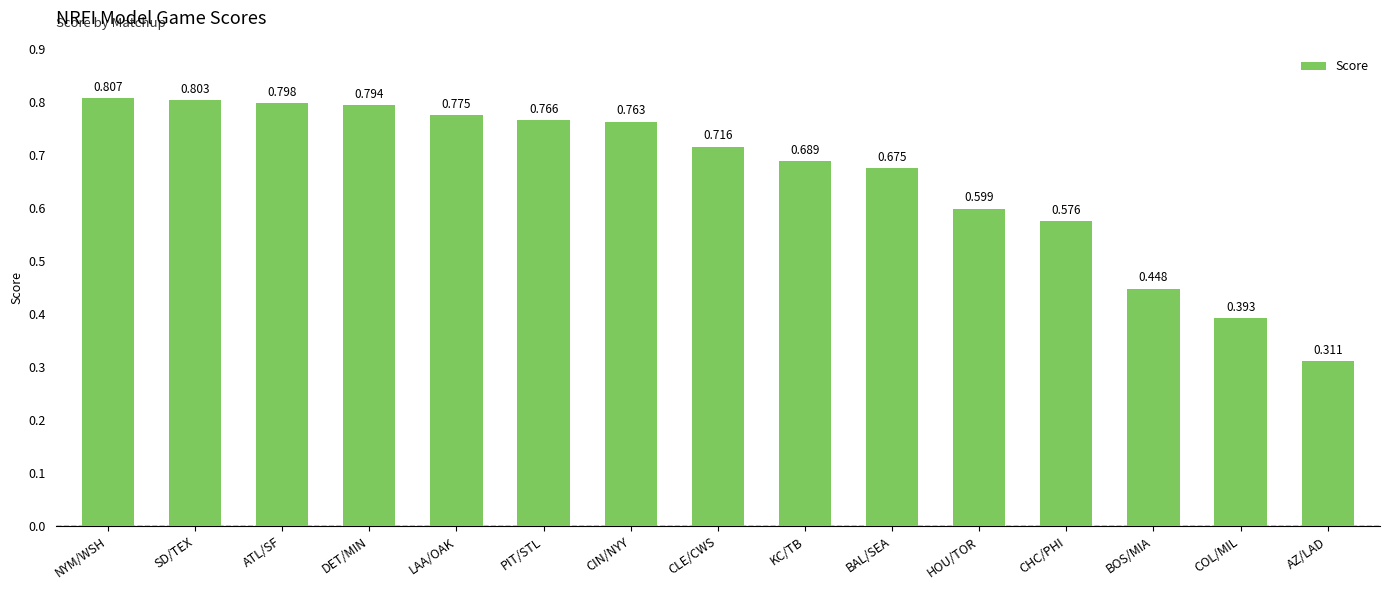

The value at CHC/PHI is 0.8. True or false?

False